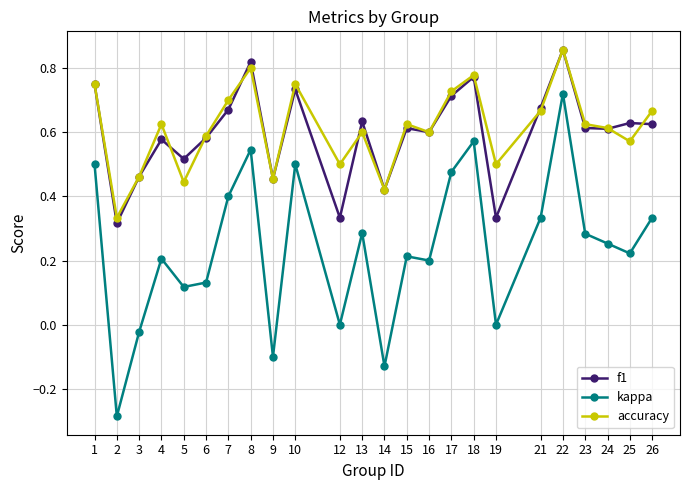

True or false: accuracy has a value of 0.6 at 13.

True